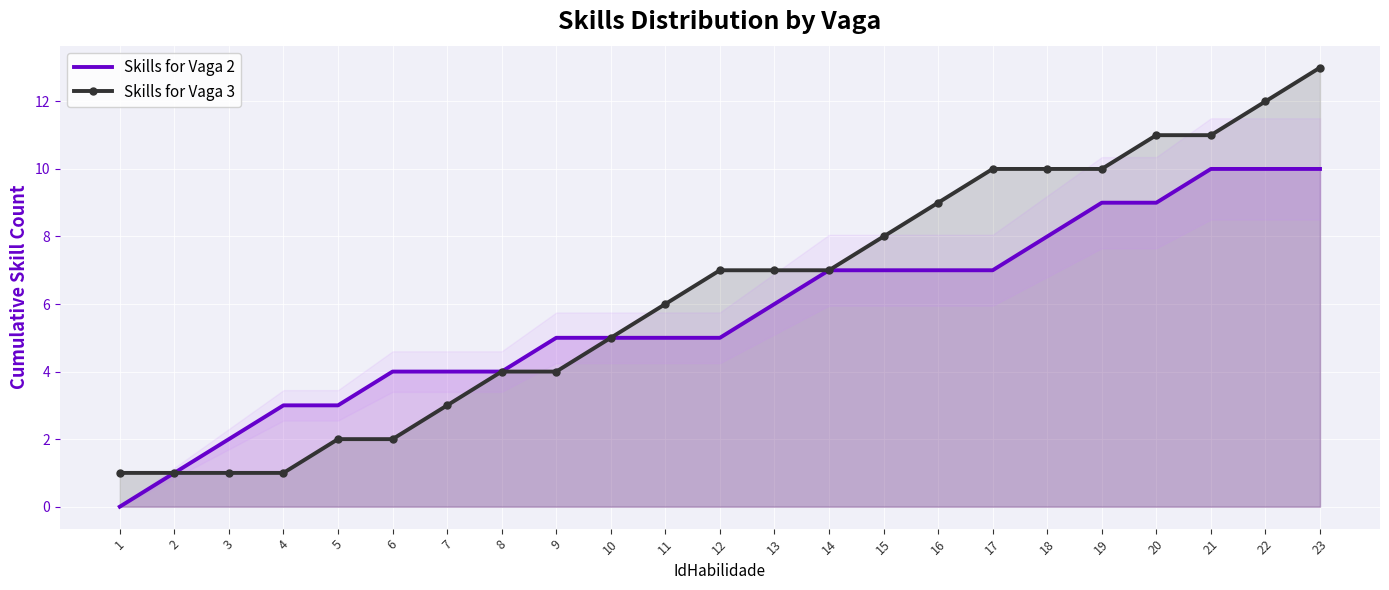

What is the difference between the second highest and second lowest values in the Skills for Vaga 2 series?

9